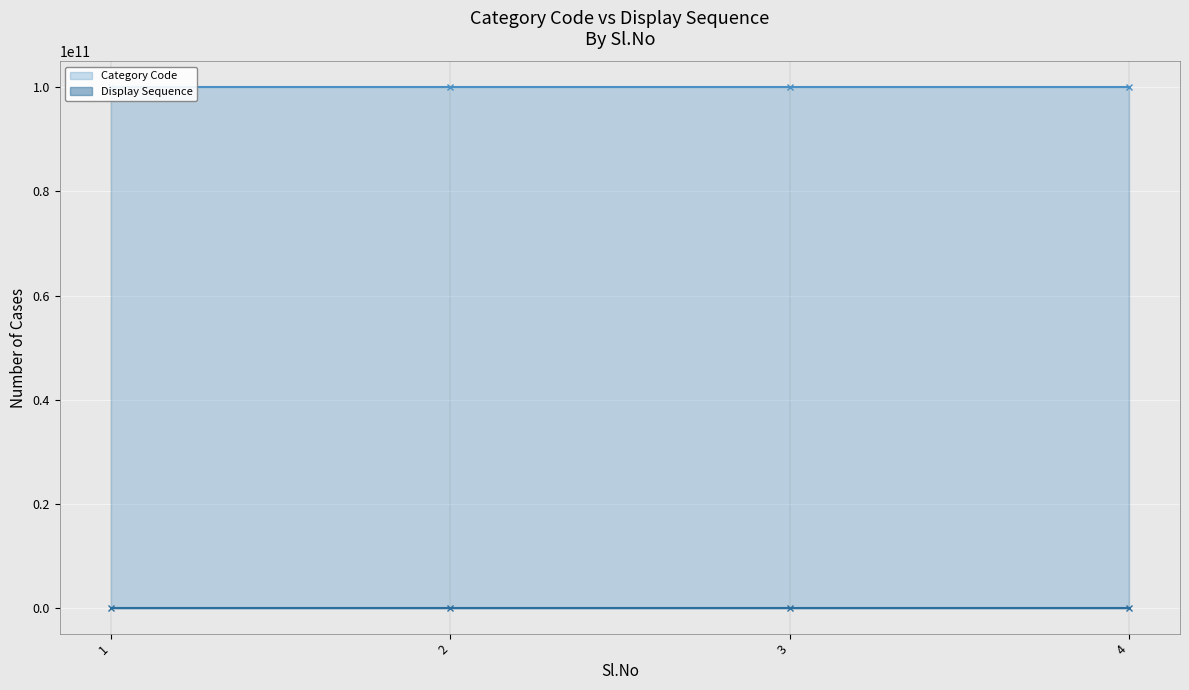

The value of Category Code at 3 is 100000000003. True or false?

True